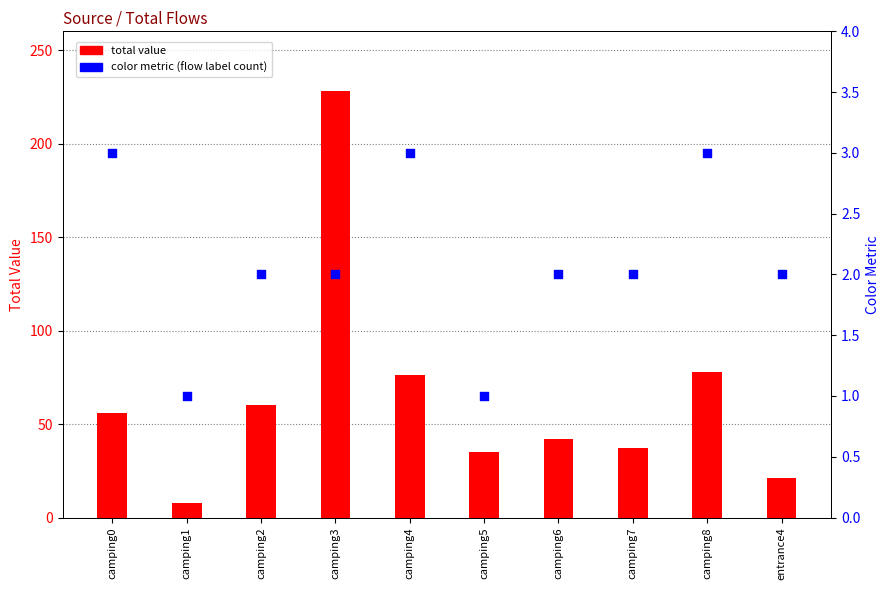

At how many categories does at least one series exceed 11?

9